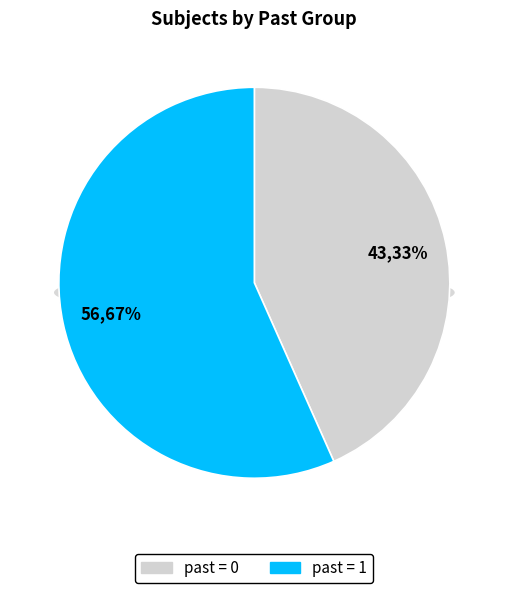

The past=1 slice represents 62% of the pie. True or false?

False